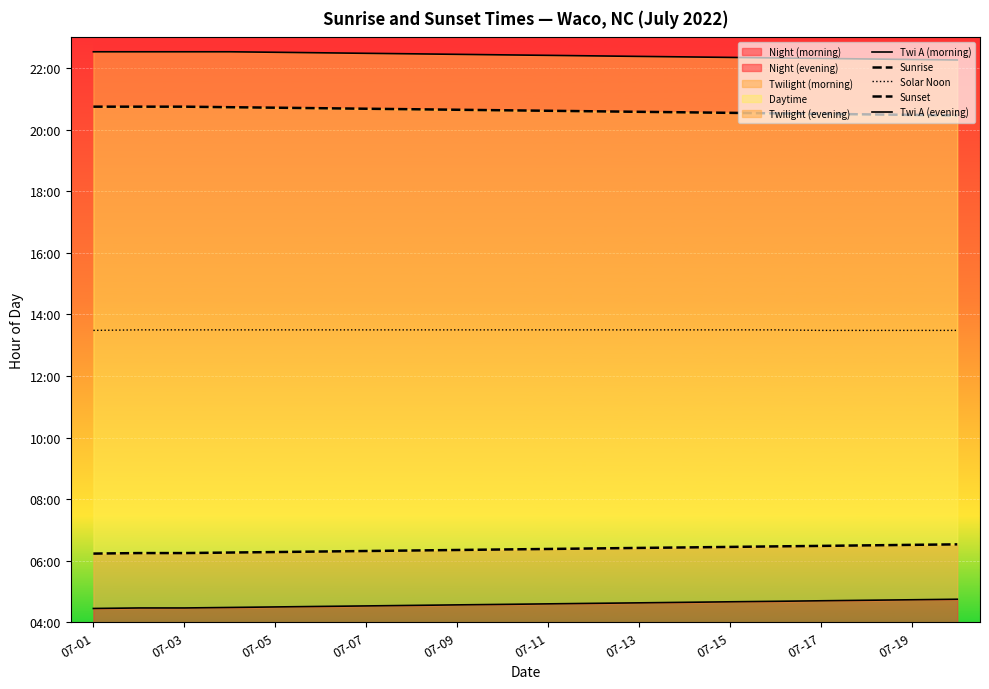

True or false: Sunrise and Twi A (evening) intersect in this chart.

False